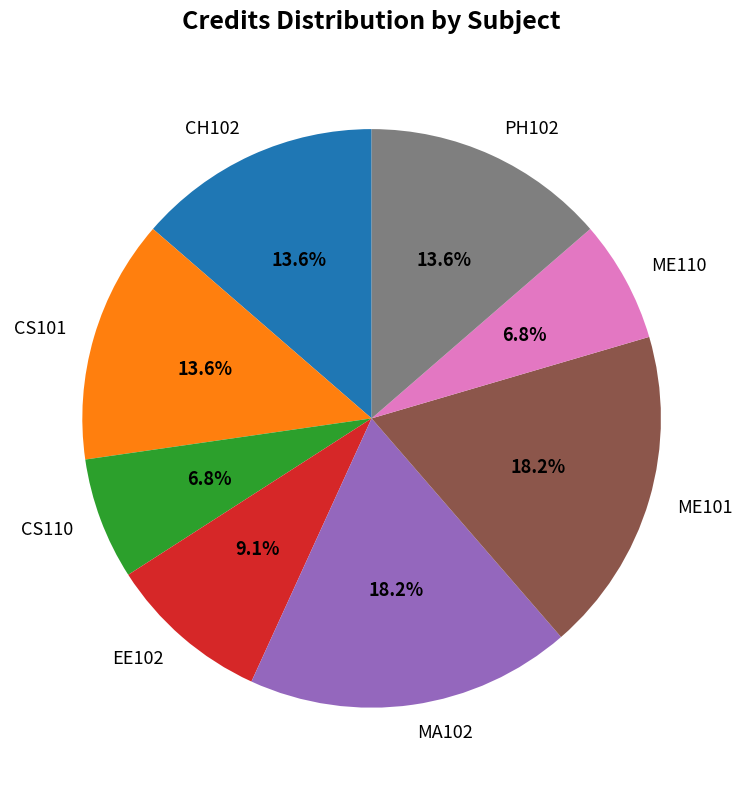

What is the ratio of the value at PH102 to the value at EE102?

1.5